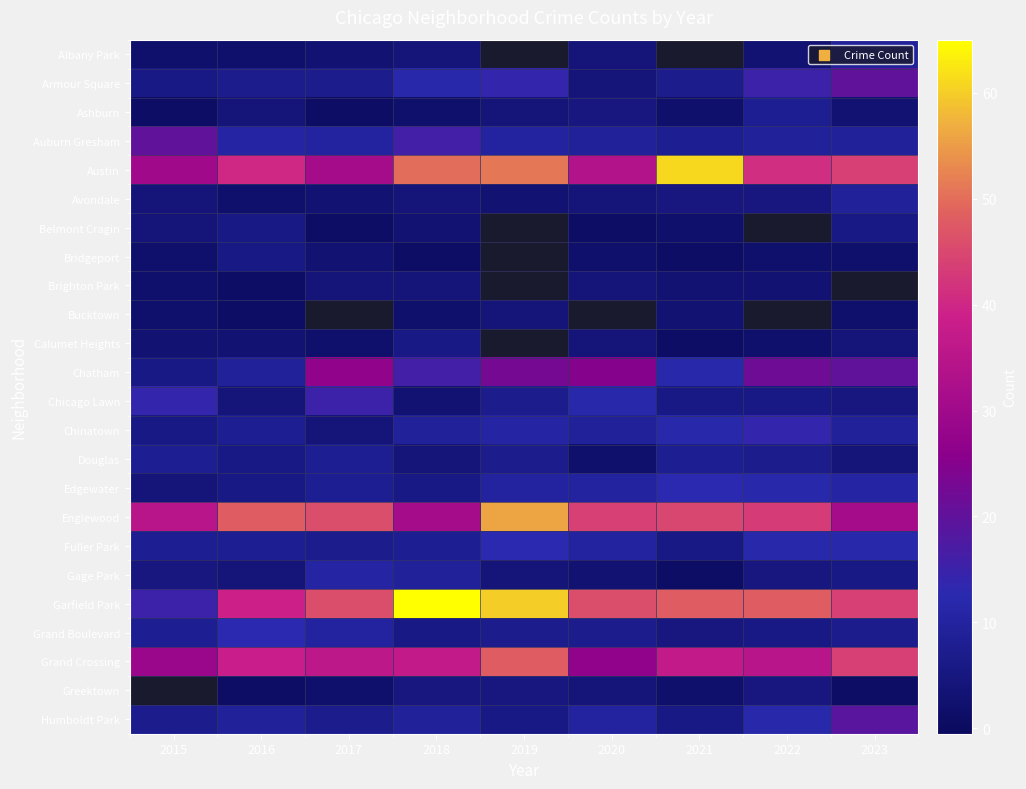

Rank the series at 2020 from lowest to highest value.

Belmont Cragin, Bridgeport, Douglas, Gage Park, Albany Park, Armour Square, Avondale, Brighton Park, Calumet Heights, Greektown, Ashburn, Grand Boulevard, Auburn Gresham, Chinatown, Edgewater, Fuller Park, Humboldt Park, Chicago Lawn, Grand Crossing, Austin, Bucktown, Chatham, Englewood, Garfield Park